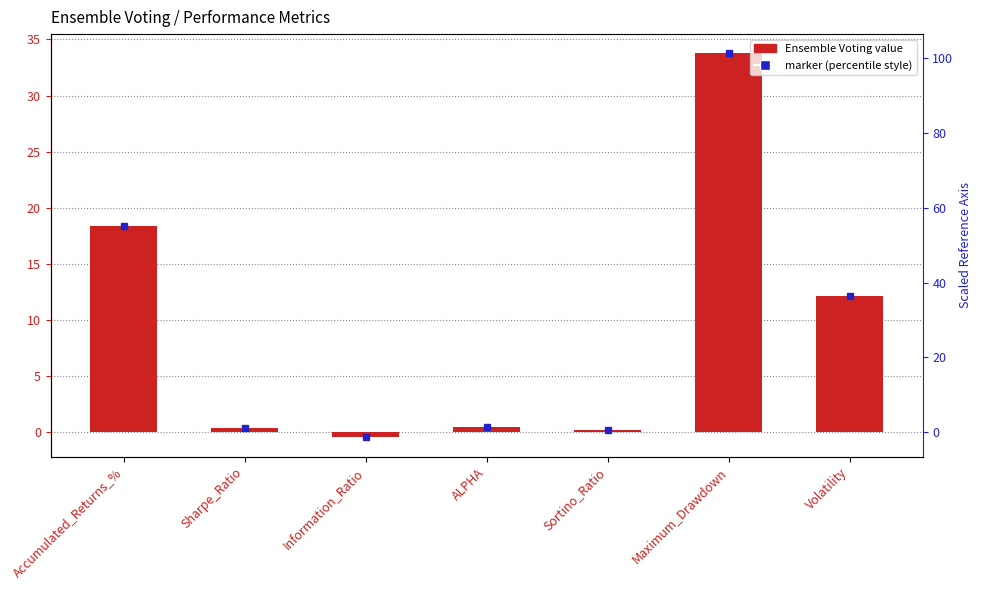

List the labels in order of value, smallest first.

Information_Ratio, Sortino_Ratio, Sharpe_Ratio, ALPHA, Volatility, Accumulated_Returns_%, Maximum_Drawdown